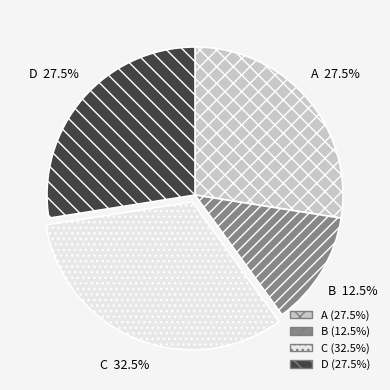

Does any single category account for the majority?

No